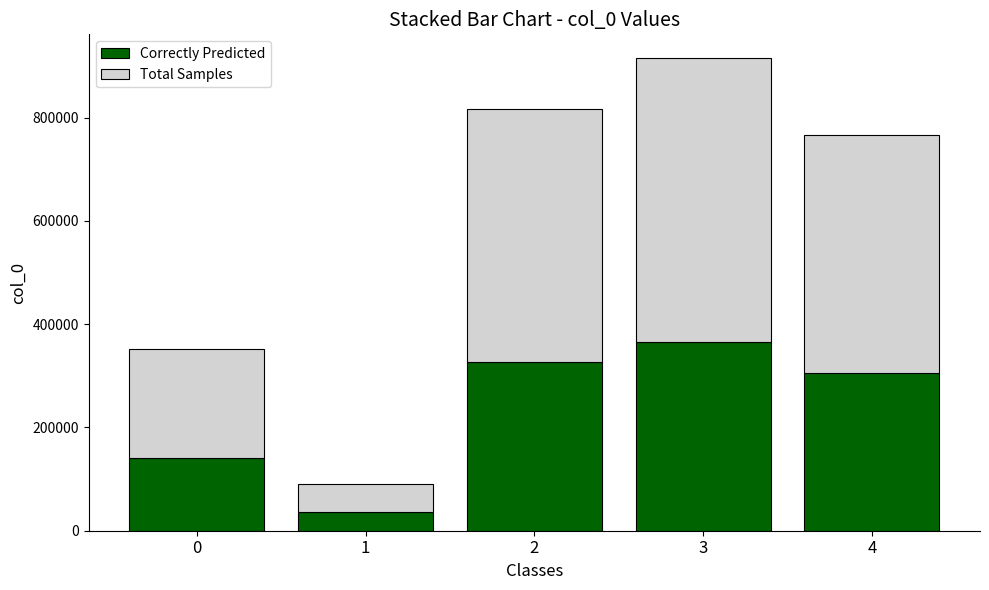

How many data points does each series have?

5